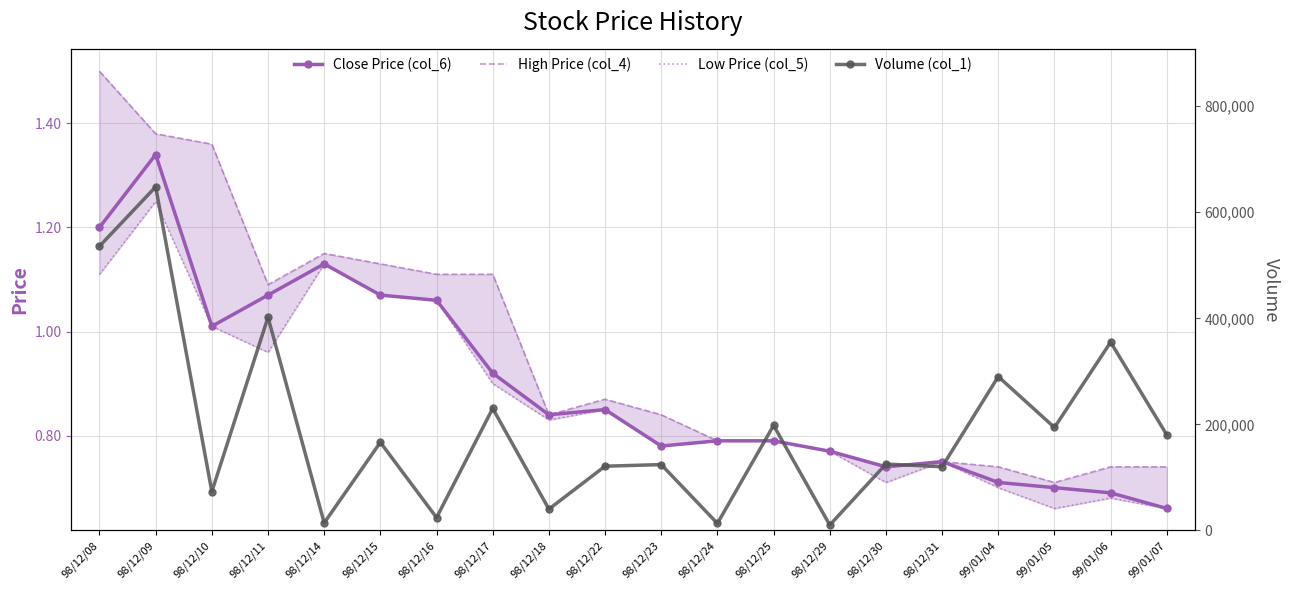

At which category is the sum across all series the highest?

98/12/09